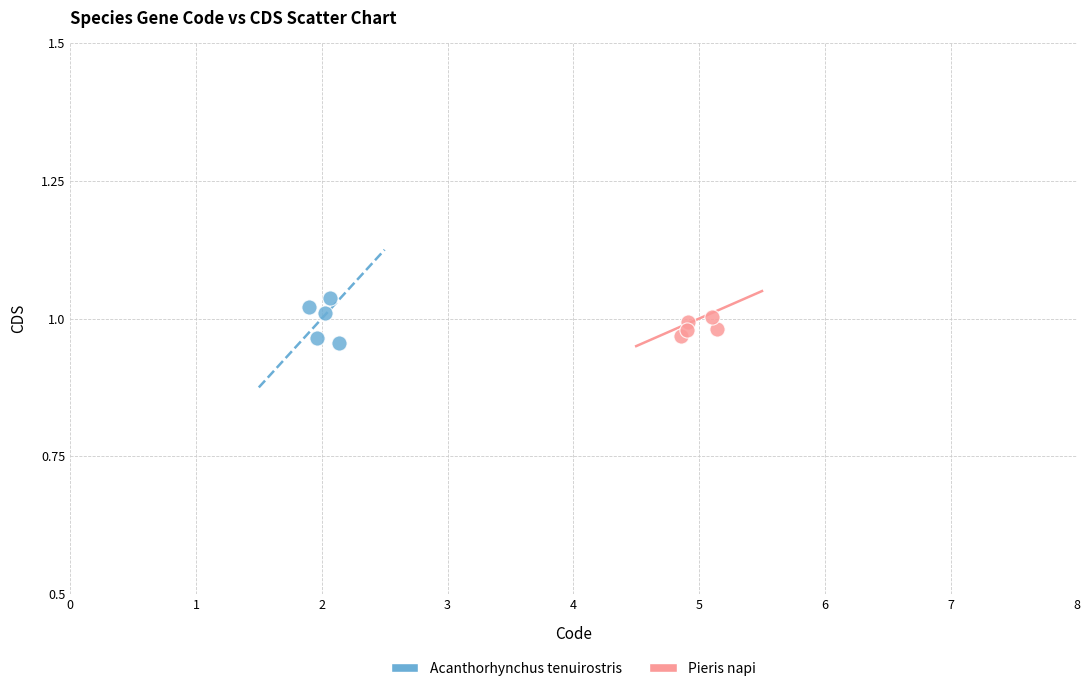

Which series has the widest spread of Y values?

Acanthorhynchus tenuirostris